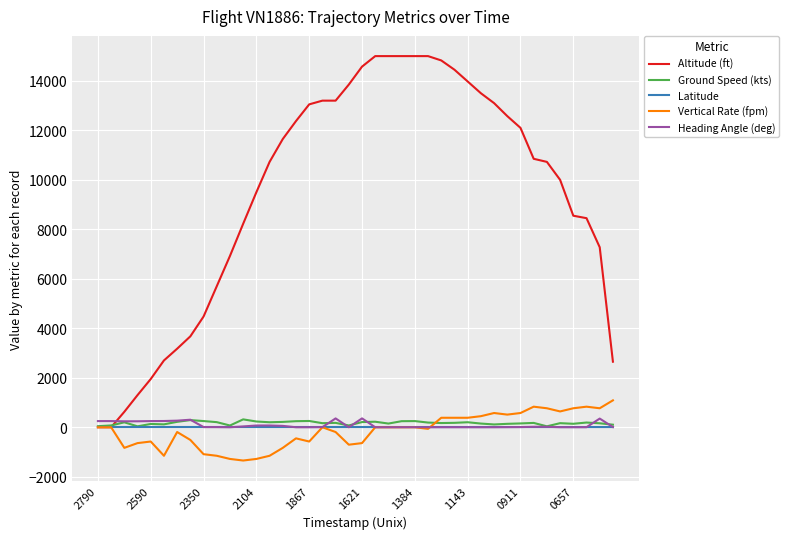

What is the greatest value displayed?

15000.0